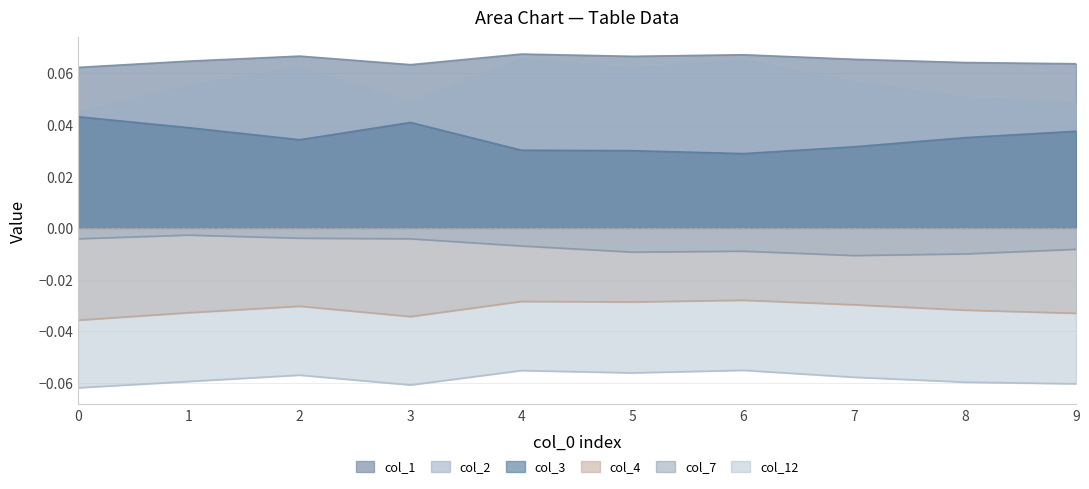

Reading left to right, what are all the values shown in this chart?

col_1: 0=0.1	1=0.1	2=0.1	3=0.1	4=0.1	5=0.1	6=0.1	7=0.1	8=0.1	9=0.1
col_2: 0=0.0	1=0.1	2=0.1	3=0.0	4=0.1	5=0.1	6=0.1	7=0.1	8=0.1	9=0.0
col_3: 0=0.0	1=0.0	2=0.0	3=0.0	4=0.0	5=0.0	6=0.0	7=0.0	8=0.0	9=0.0
col_4: 0=-0.0	1=-0.0	2=-0.0	3=-0.0	4=-0.0	5=-0.0	6=-0.0	7=-0.0	8=-0.0	9=-0.0
col_7: 0=-0.0	1=-0.0	2=-0.0	3=-0.0	4=-0.0	5=-0.0	6=-0.0	7=-0.0	8=-0.0	9=-0.0
col_12: 0=-0.1	1=-0.1	2=-0.1	3=-0.1	4=-0.1	5=-0.1	6=-0.1	7=-0.1	8=-0.1	9=-0.1